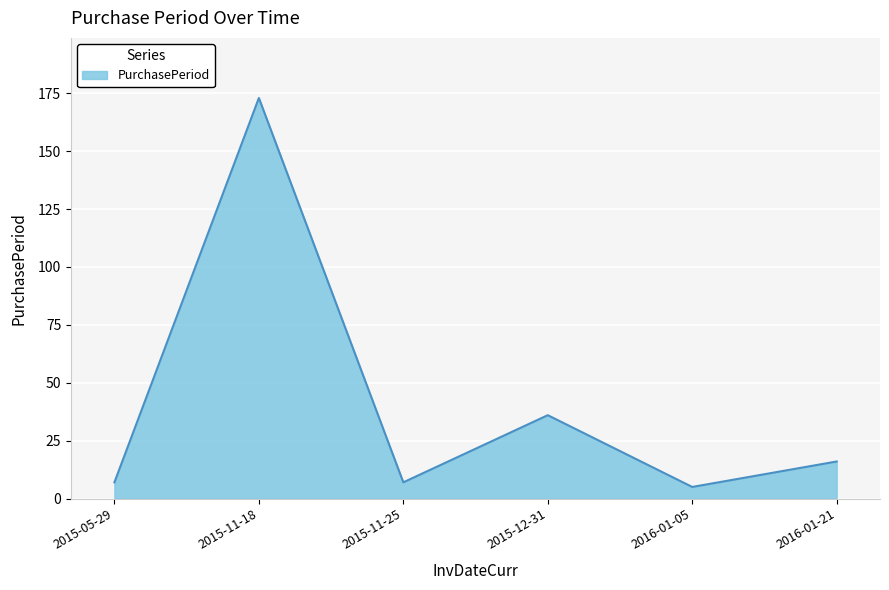

Reading left to right, transcribe all the data shown in this chart.

7	173	7	36	5	16